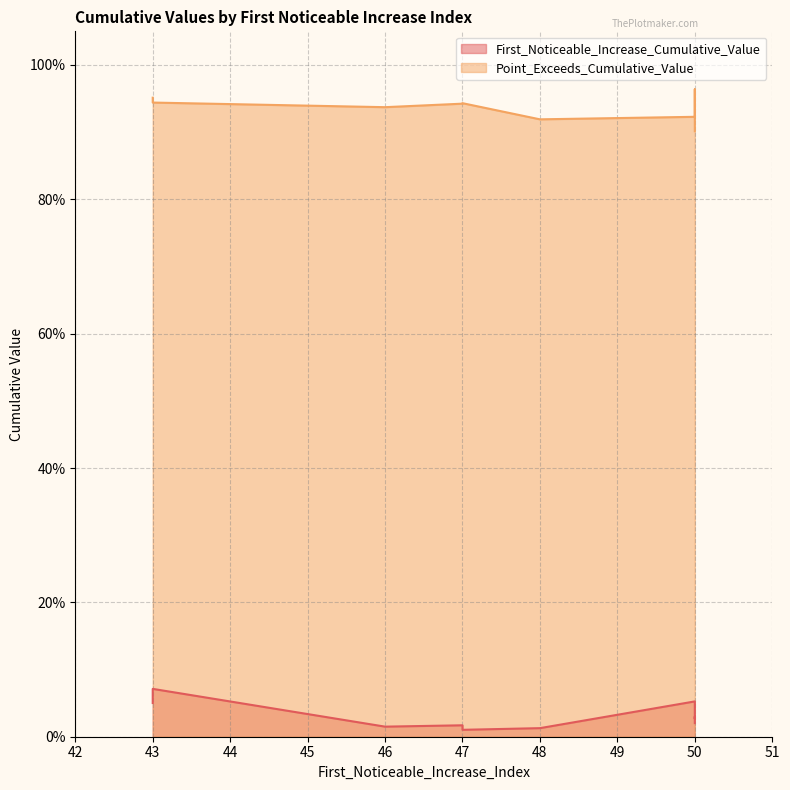

Between 46 and 50, which is larger?

50